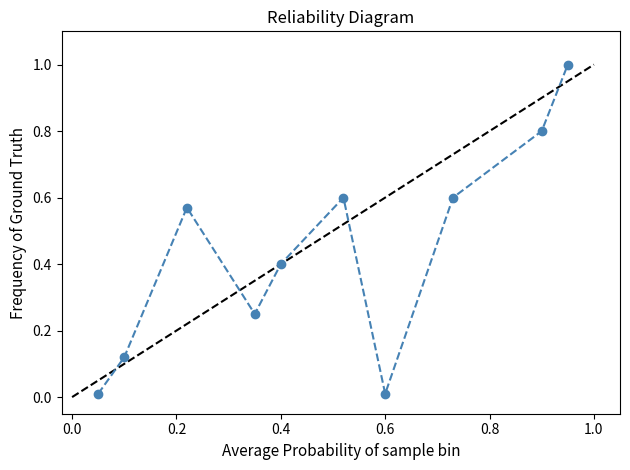

What is the value of the 9th point from the left?

0.8